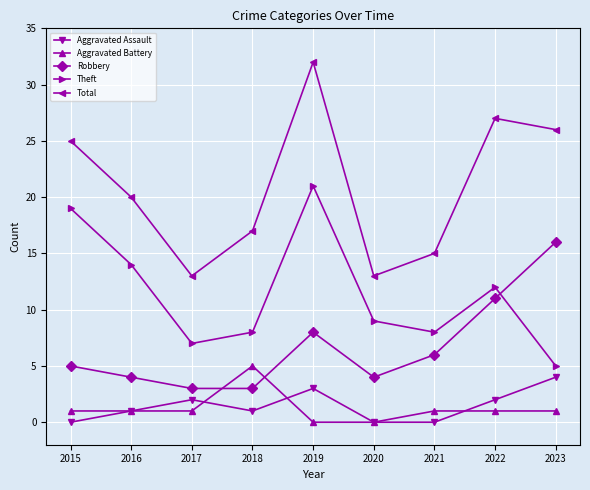

Which series has the largest range (max minus min)?

Total